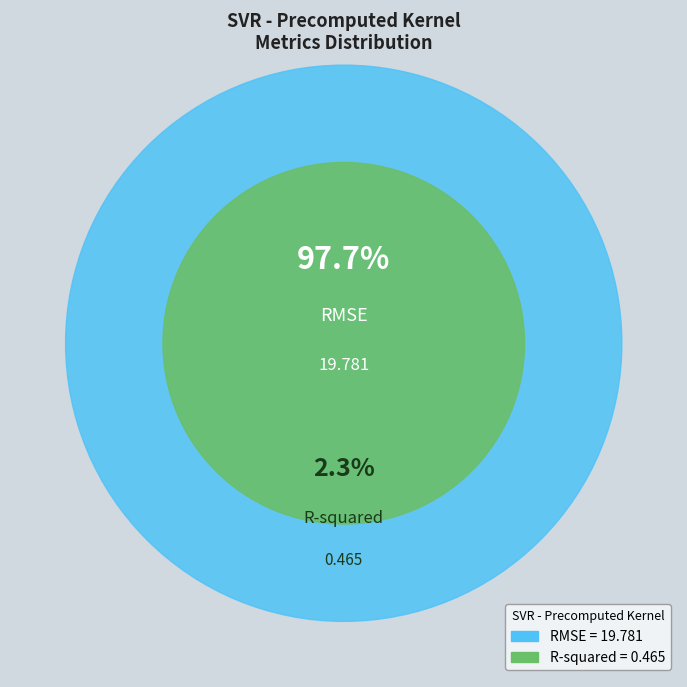

To the nearest percent, what is the average slice percentage?

50%